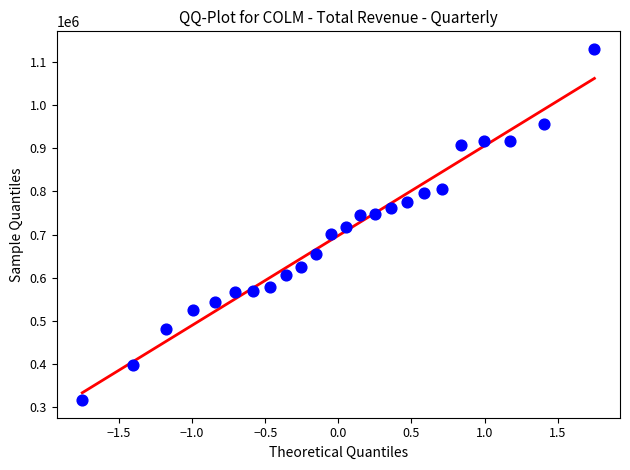

What is the range of Y values (max minus min)?

813100